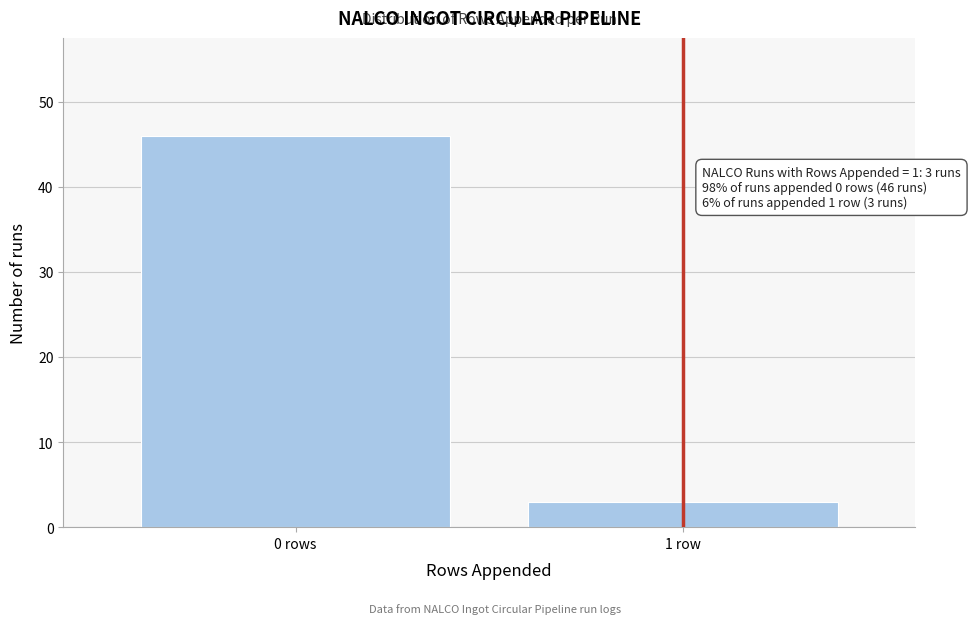

Reading left to right, transcribe all the data shown in this chart.

46	3